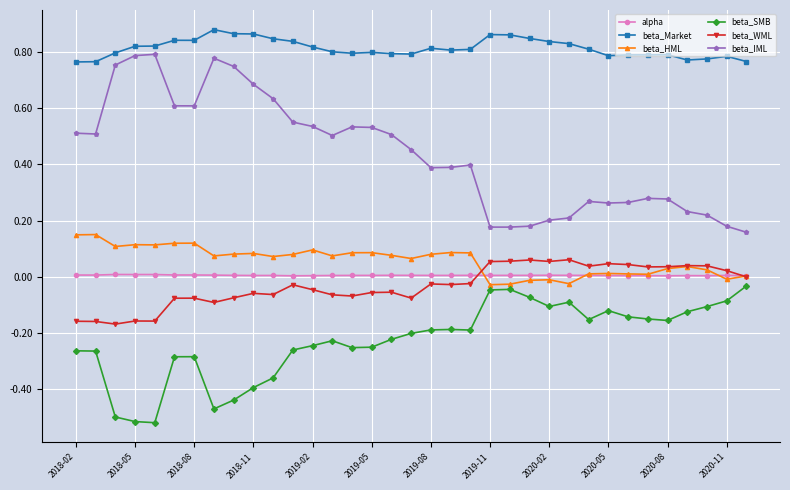

In beta_WML, how many points are higher than both neighbors (excluding endpoints)?

10